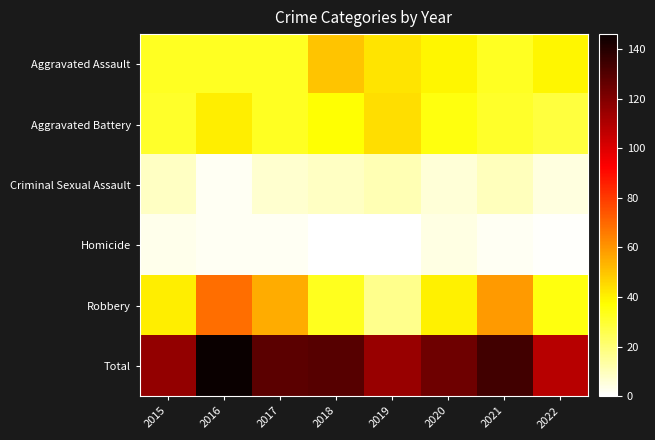

Which has a higher value, 2015 or 2021?

2015